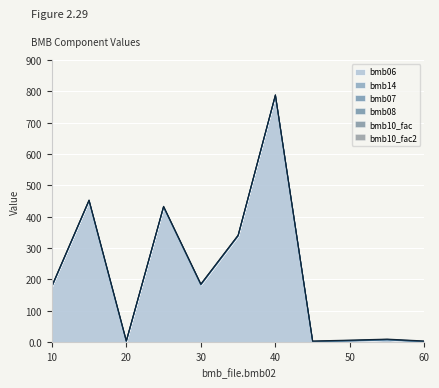

List the labels in order of bmb_file.bmb06 value, largest first.

40, 15, 25, 35, 30, 10, 55, 50, 20, 45, 60